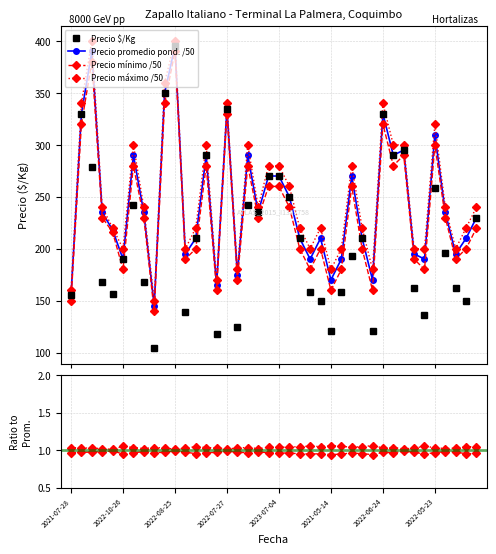

What is the difference between the highest and lowest values at 2021-10-08?

20